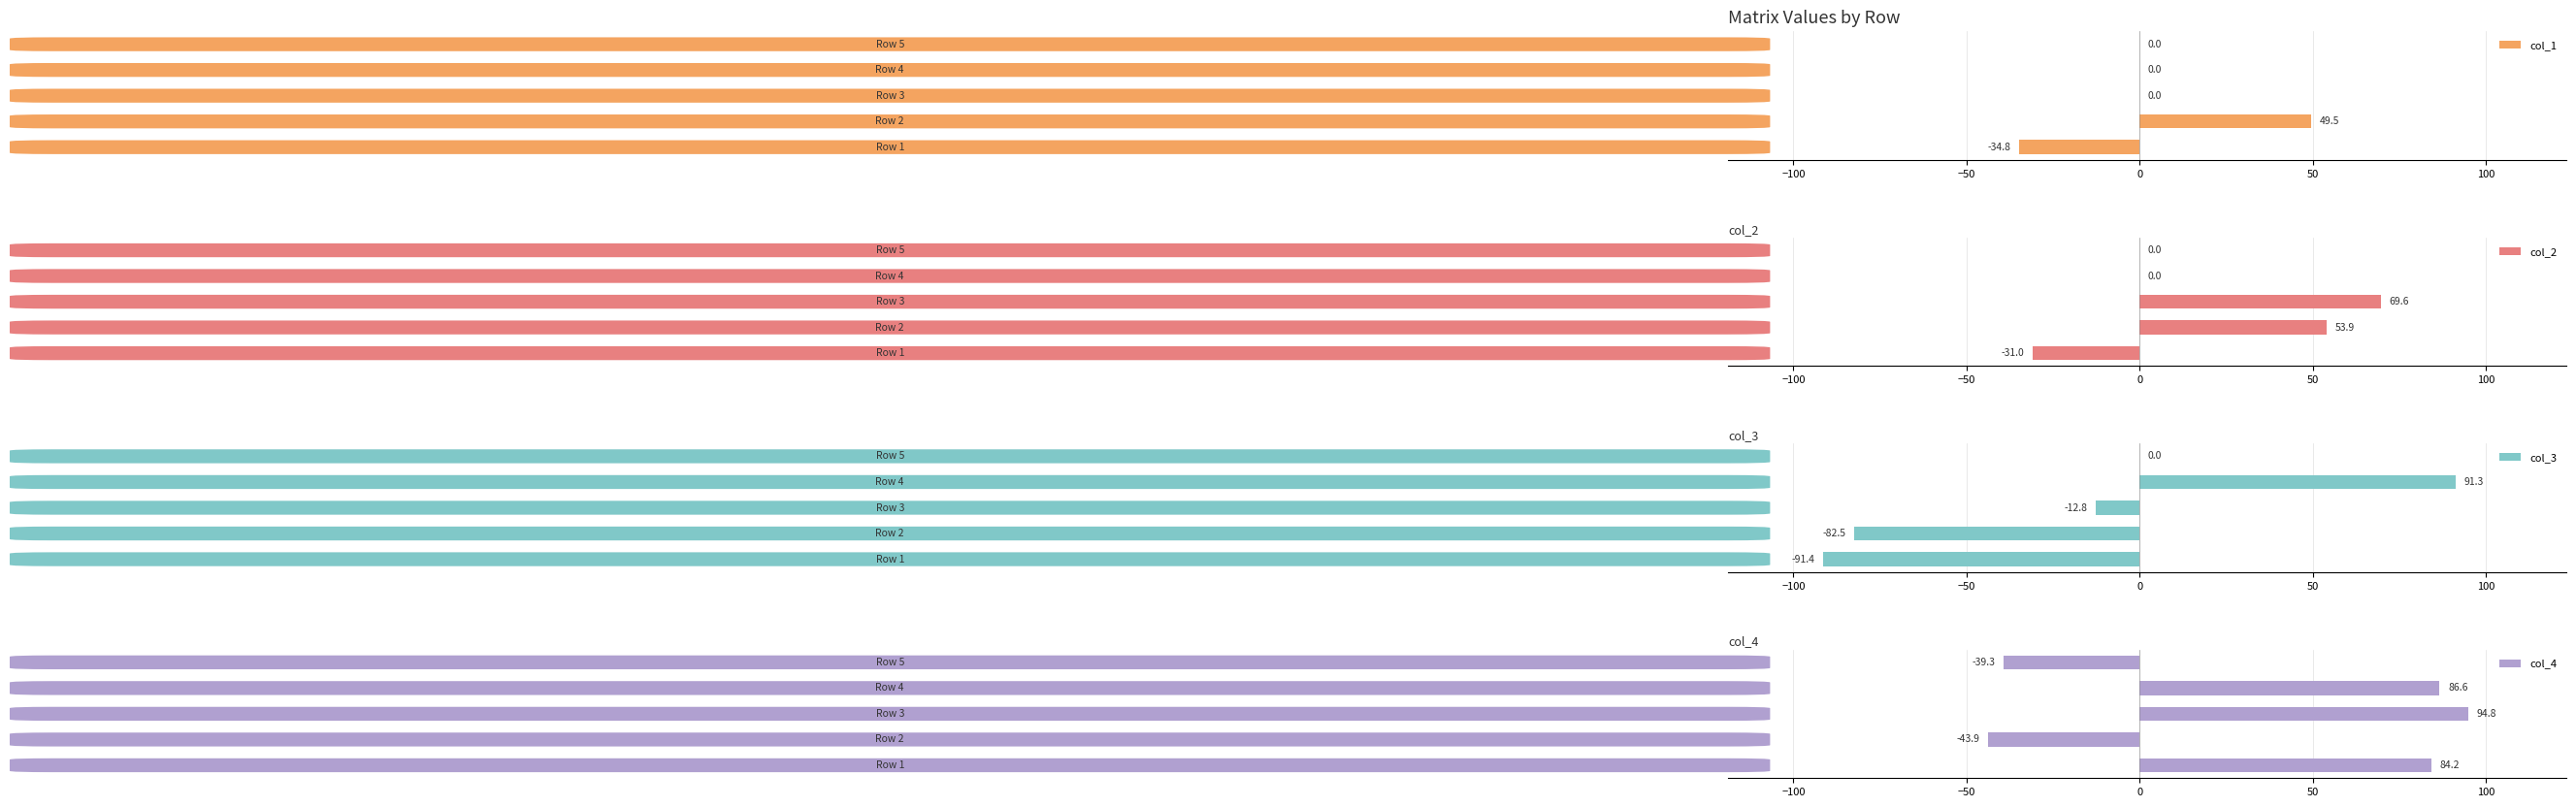

What is the maximum value for col_1?

49.5